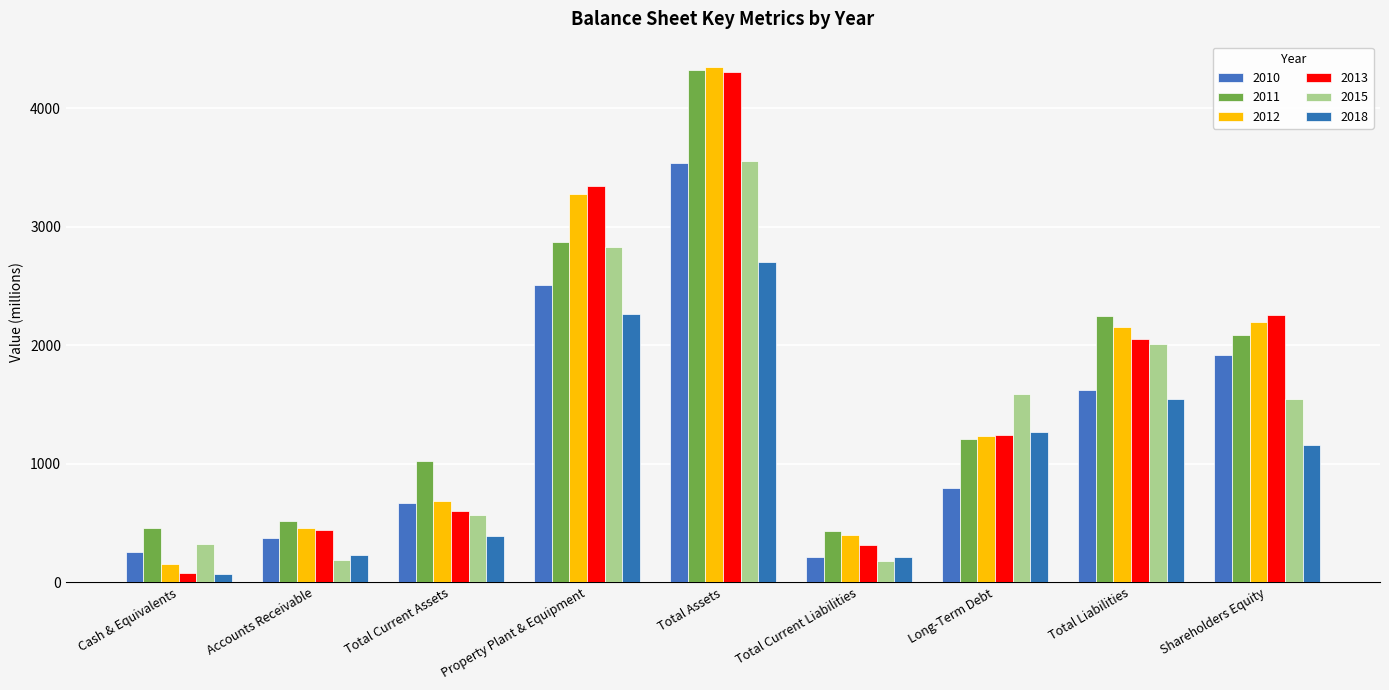

At Property Plant & Equipment, list the series in order from largest to smallest.

2013, 2012, 2011, 2015, 2010, 2018